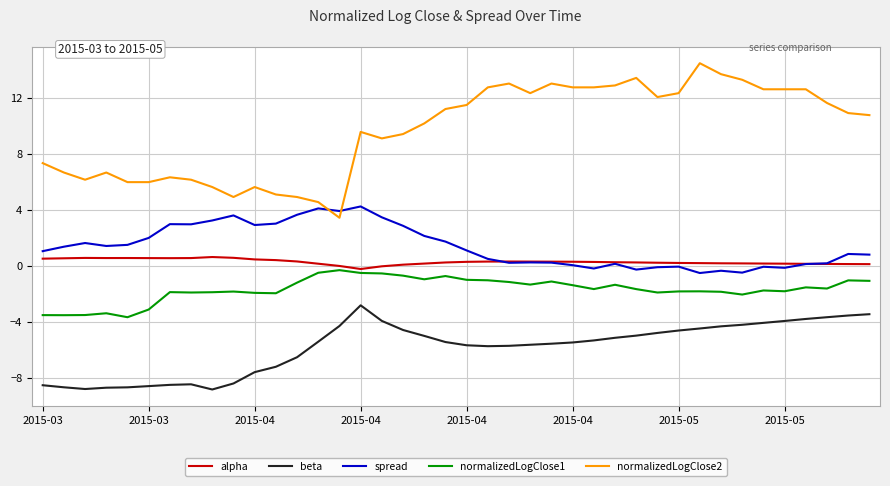

True or false: normalizedLogClose2 and beta cross at least once.

False